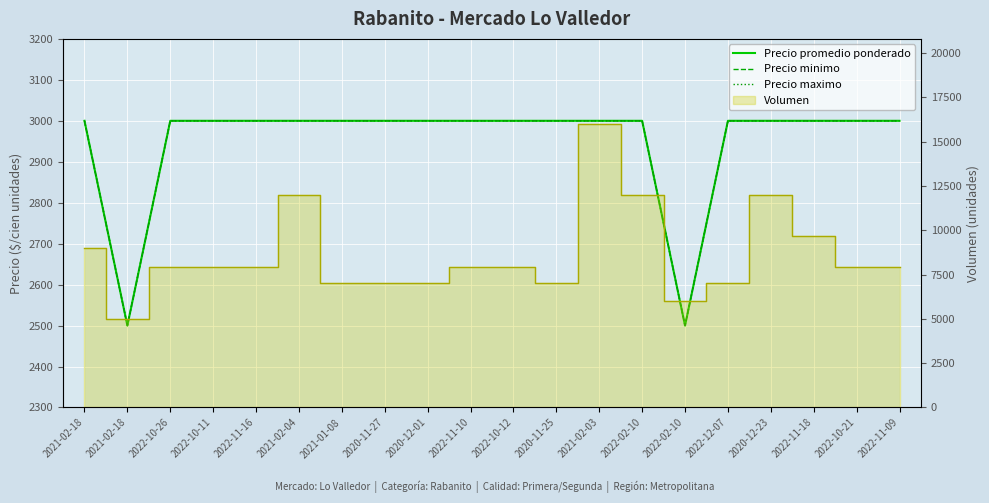

Between 2021-02-04 and 2022-10-21, which series saw the biggest shift?

Precio promedio ponderado